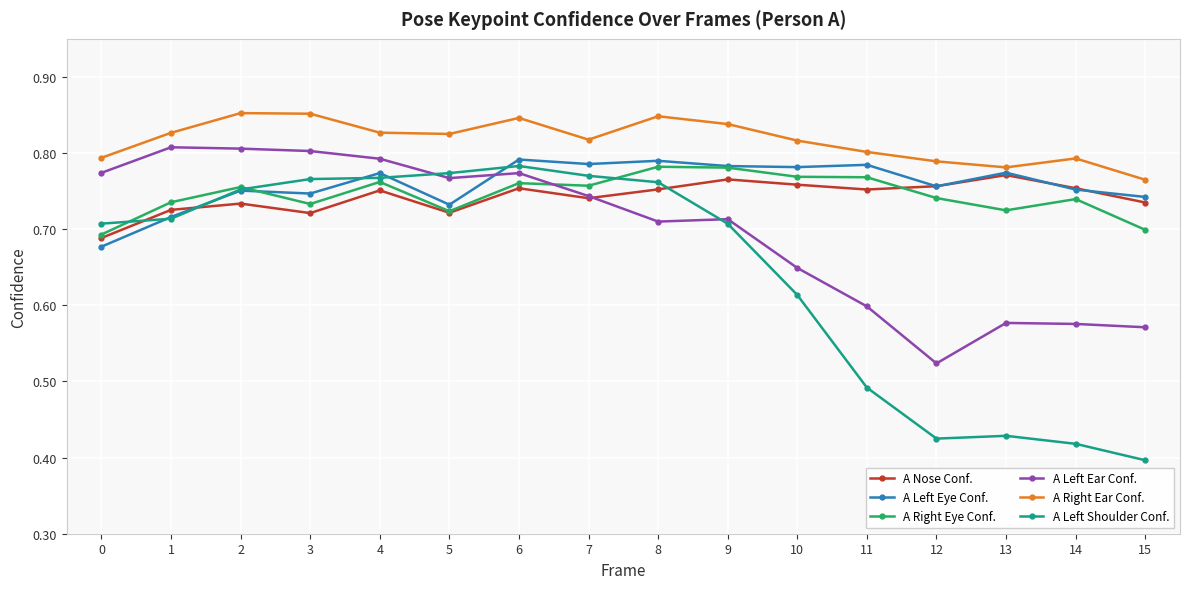

The A Nose Conf. series shows 0.8 at 9. True or false?

True